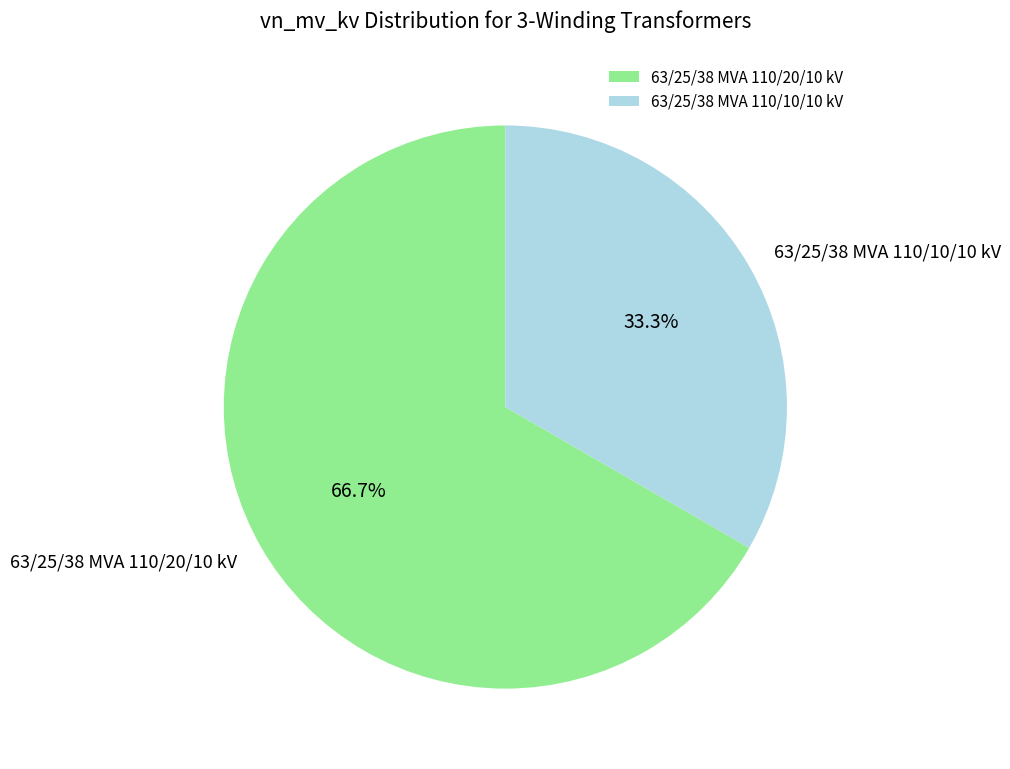

To the nearest percent, what is the difference between the largest and smallest slice percentages?

33%